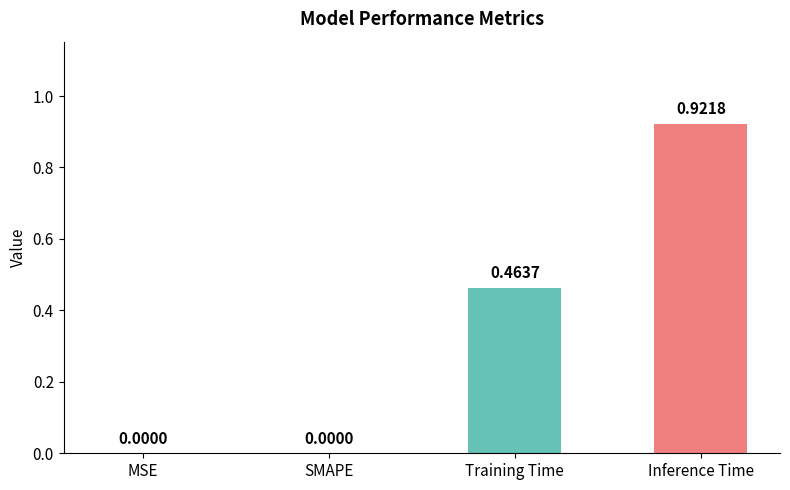

What is the change in value from MSE to Training Time?

+0.5